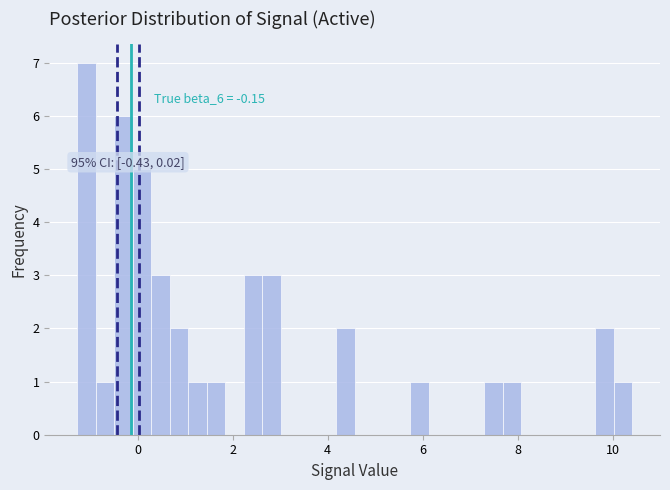

Around what value on the x-axis is the tallest bar? Give the approximate position of its centre, as read against the axis.

-1.0